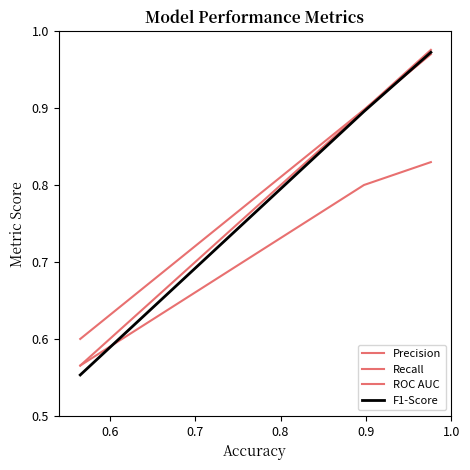

Does the chart have visible grid lines?

No